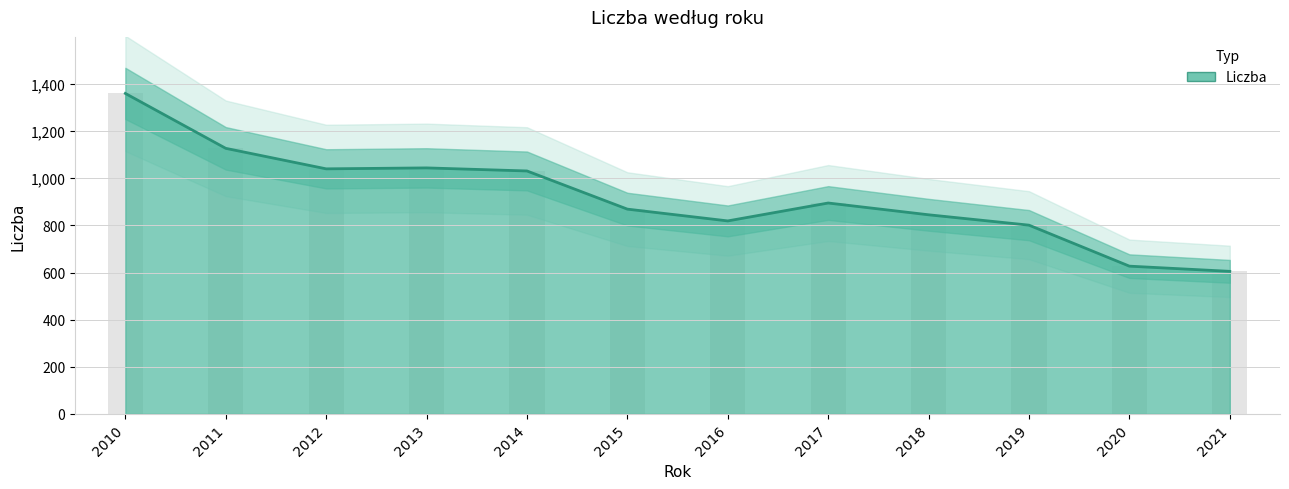

Between 2014 and 2011, which is larger?

2011